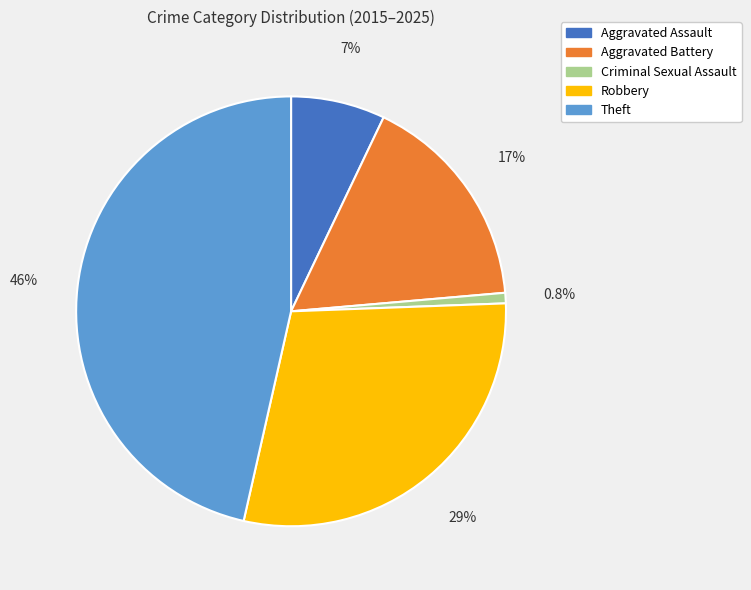

Rank the categories by value from highest to lowest.

Theft, Robbery, Aggravated Battery, Aggravated Assault, Criminal Sexual Assault